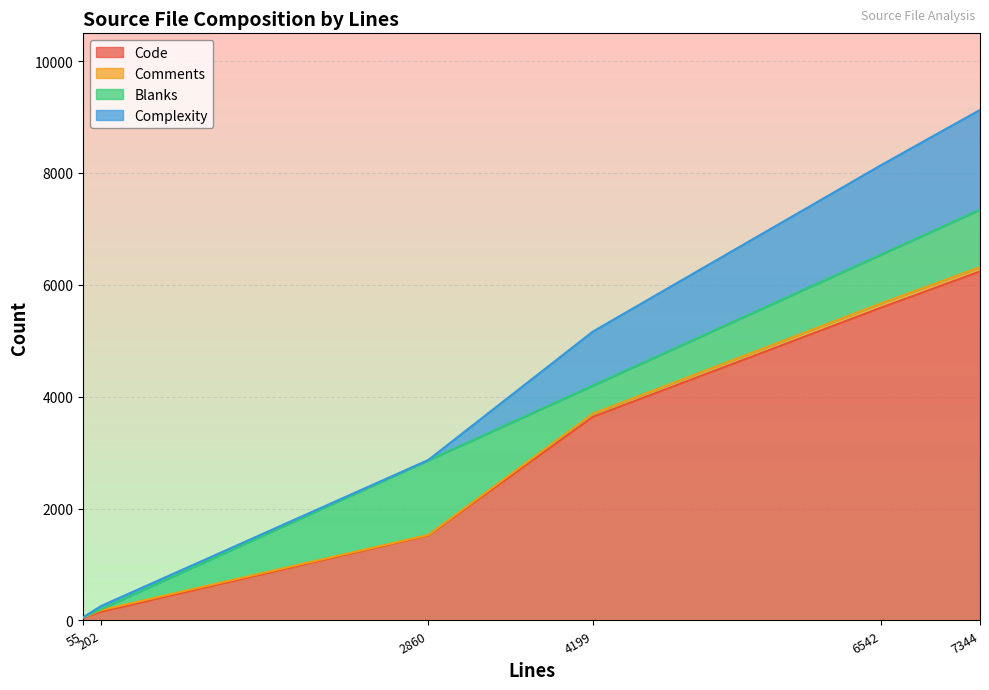

What is the spread (max minus min) of values at 6542?

5516